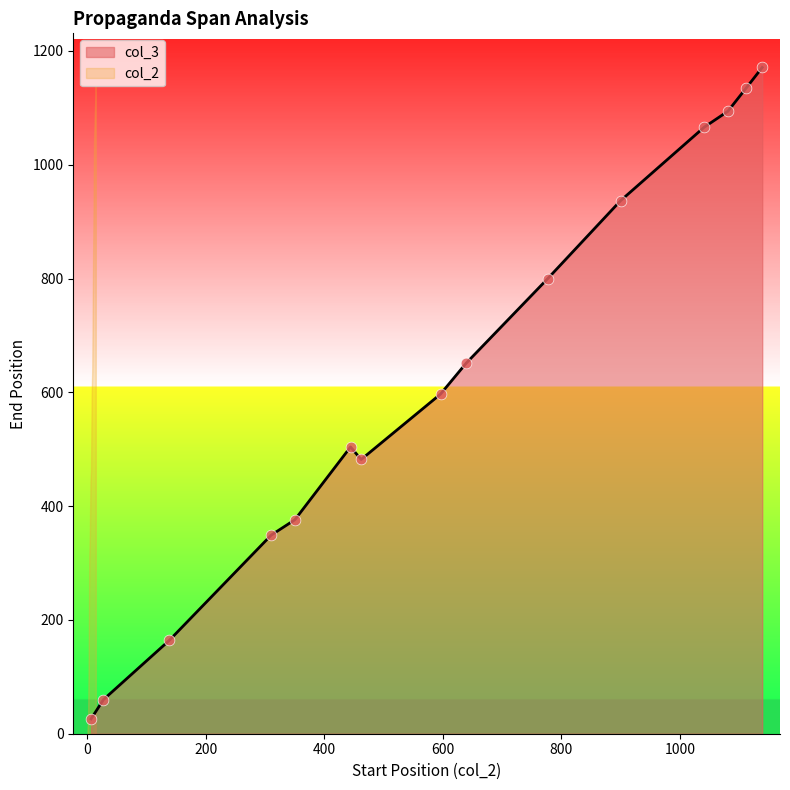

Which series has the largest total across all categories?

col_3